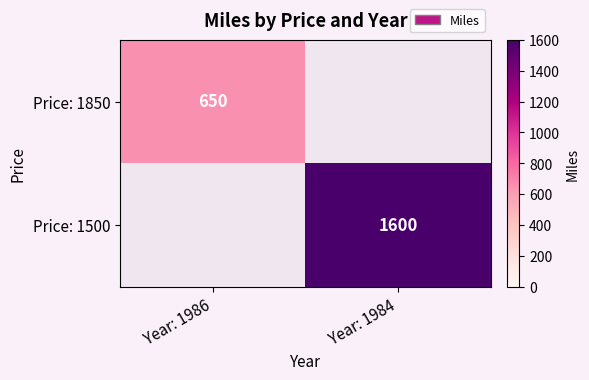

How many distinct data groups are displayed?

2